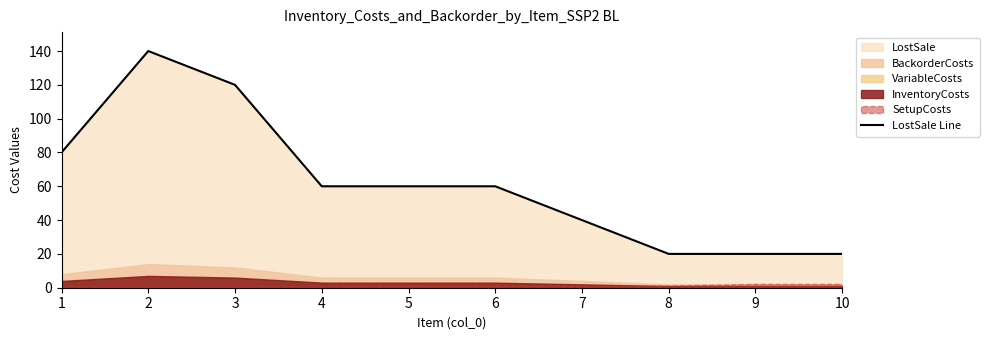

Reading left to right, transcribe all the data shown in this chart.

1=80	2=140	3=120	4=60	5=60	6=60	7=40	8=20	9=20	10=20